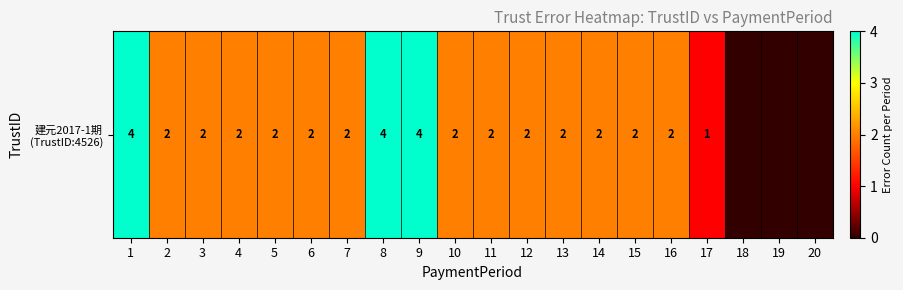

What is the sum of the values at 4 and 6?

4